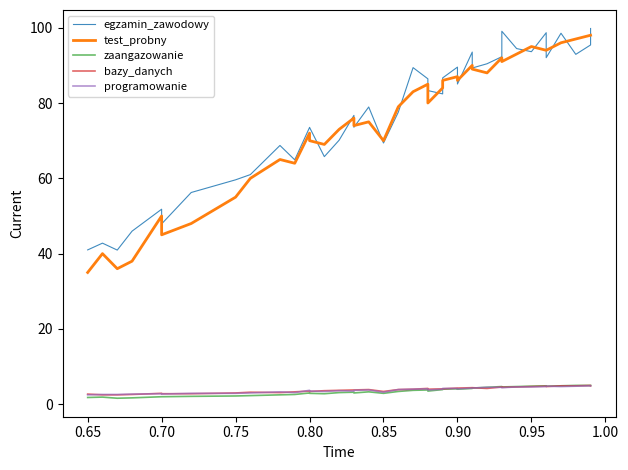

Is the value of programowanie at 30 greater than the value of egzamin_zawodowy at 38?

No